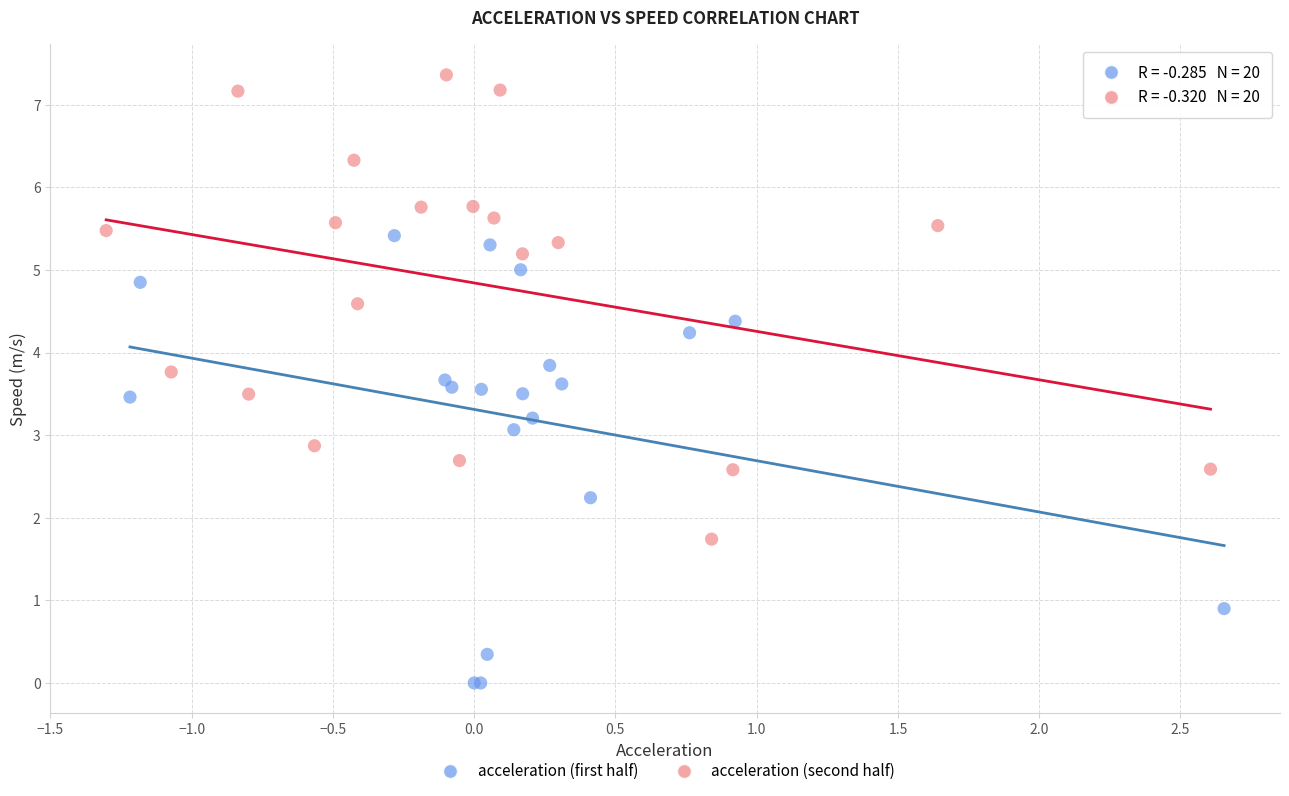

Which series contains the highest Y value?

acceleration (second half)